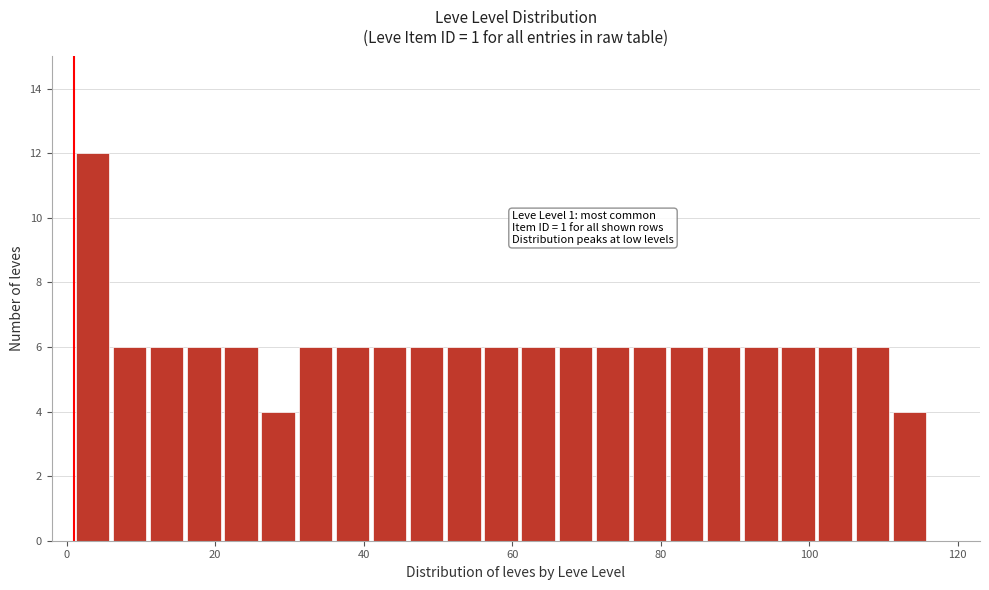

Read against the x-axis, roughly where is the centre of the tallest bar?

4